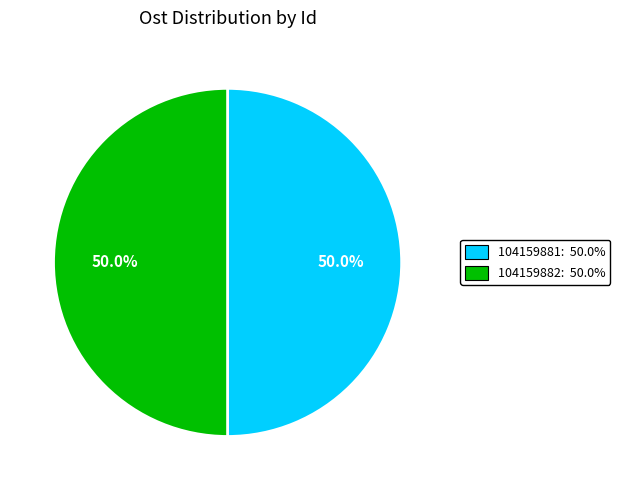

Approximately how many times larger is the value at 104159881 compared to 104159882?

1.0